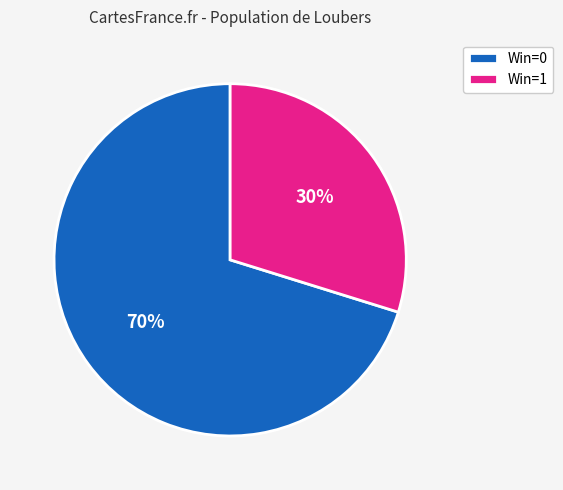

How many segments does this pie chart have?

2